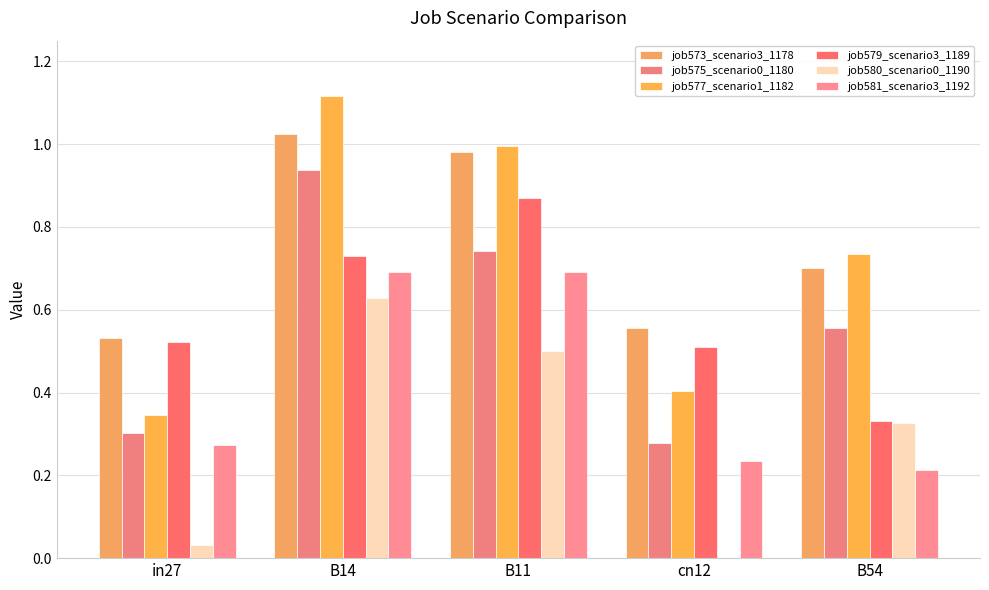

What is the spread (max minus min) of values at in27?

0.5